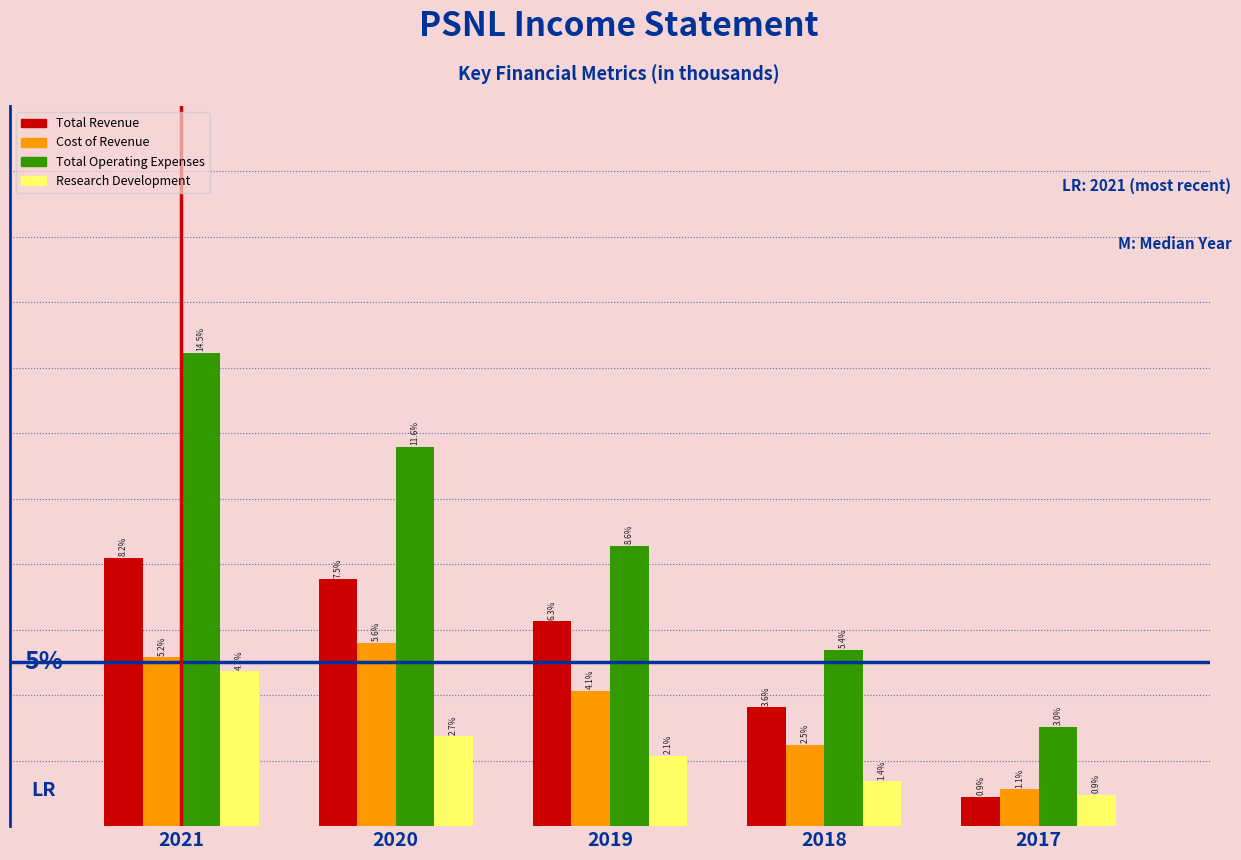

Which series has the widest spread of values?

Total Operating Expenses